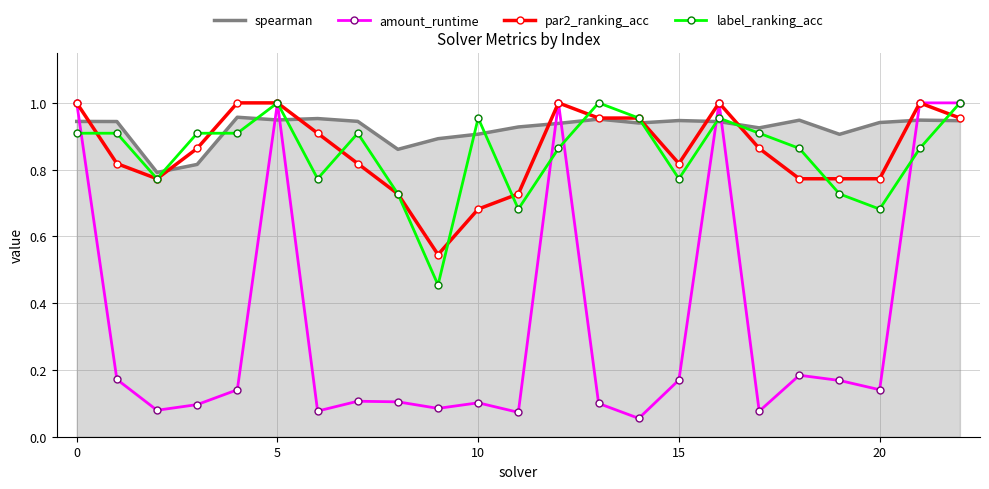

What is the average value of the amount_runtime series?

0.3